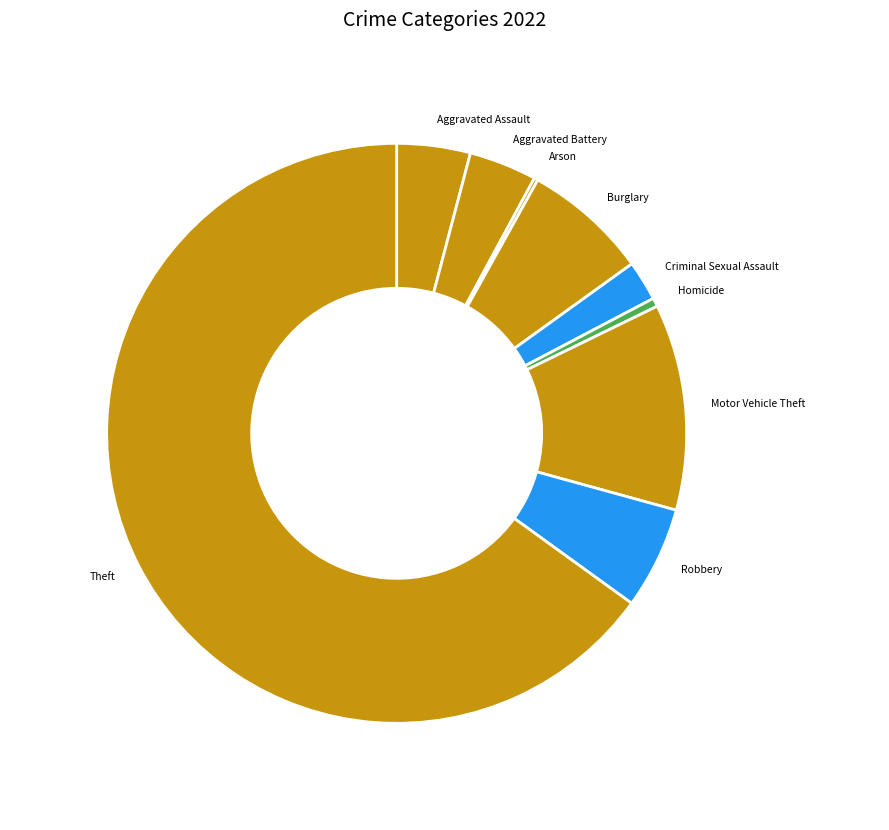

Which category accounts for the majority?

Theft